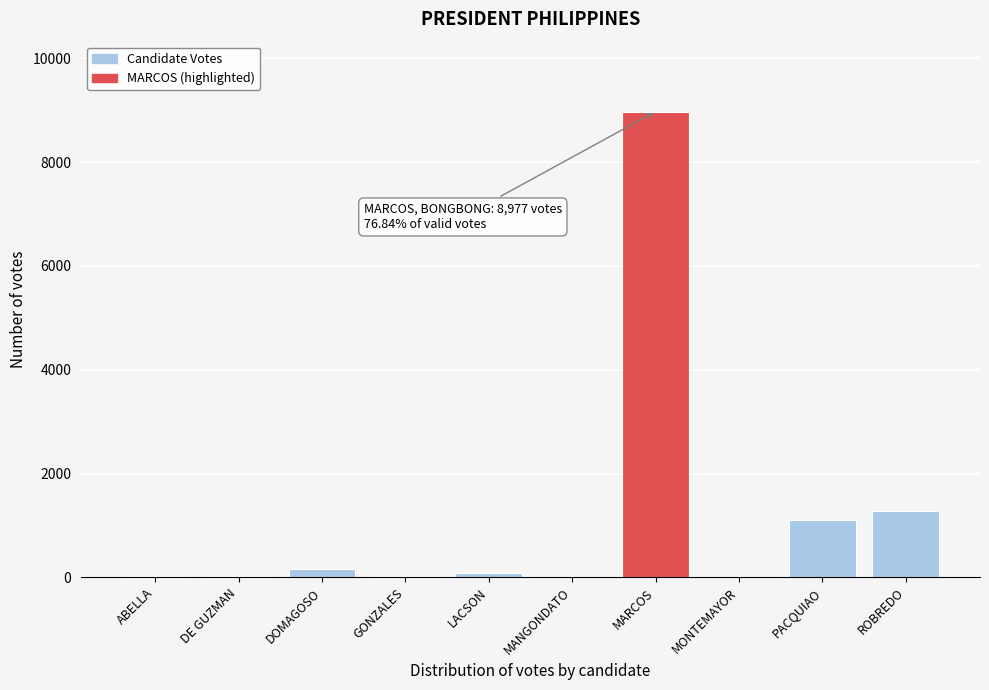

What is the ratio of the value at PACQUIAO to the value at ROBREDO?

0.9